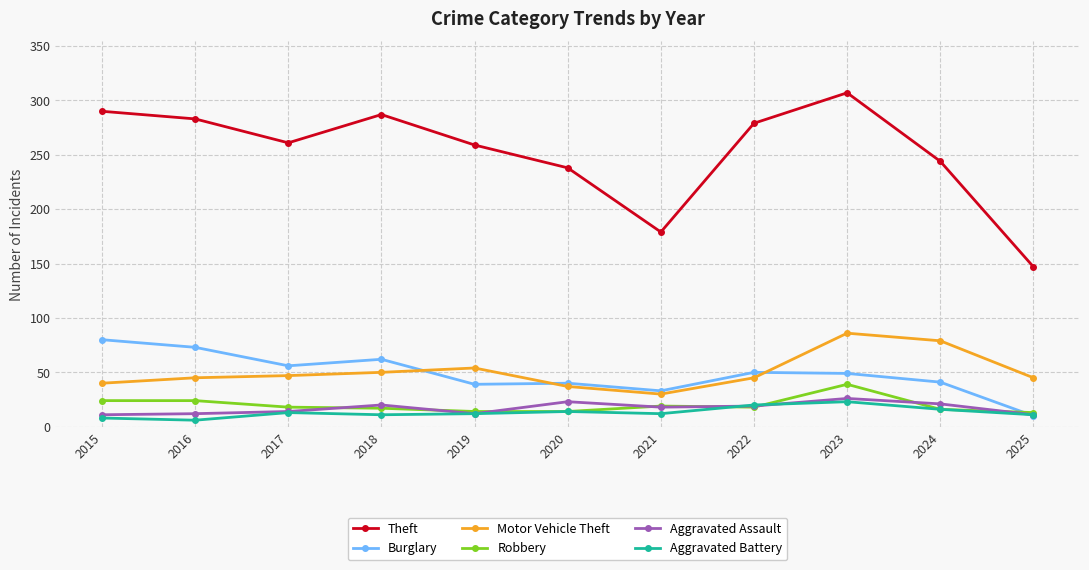

Rank the series by their maximum value, from lowest to highest.

Aggravated Battery, Aggravated Assault, Robbery, Burglary, Motor Vehicle Theft, Theft